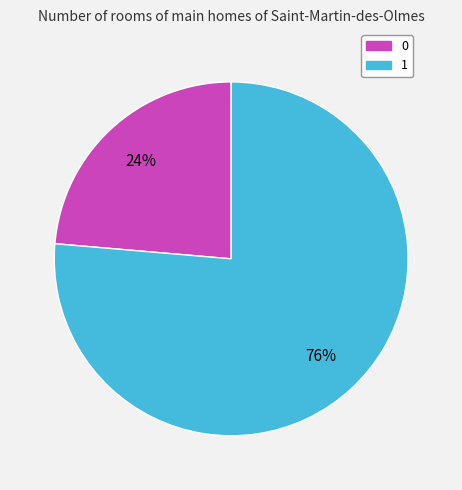

The 0 slice represents 24% of the pie. True or false?

True